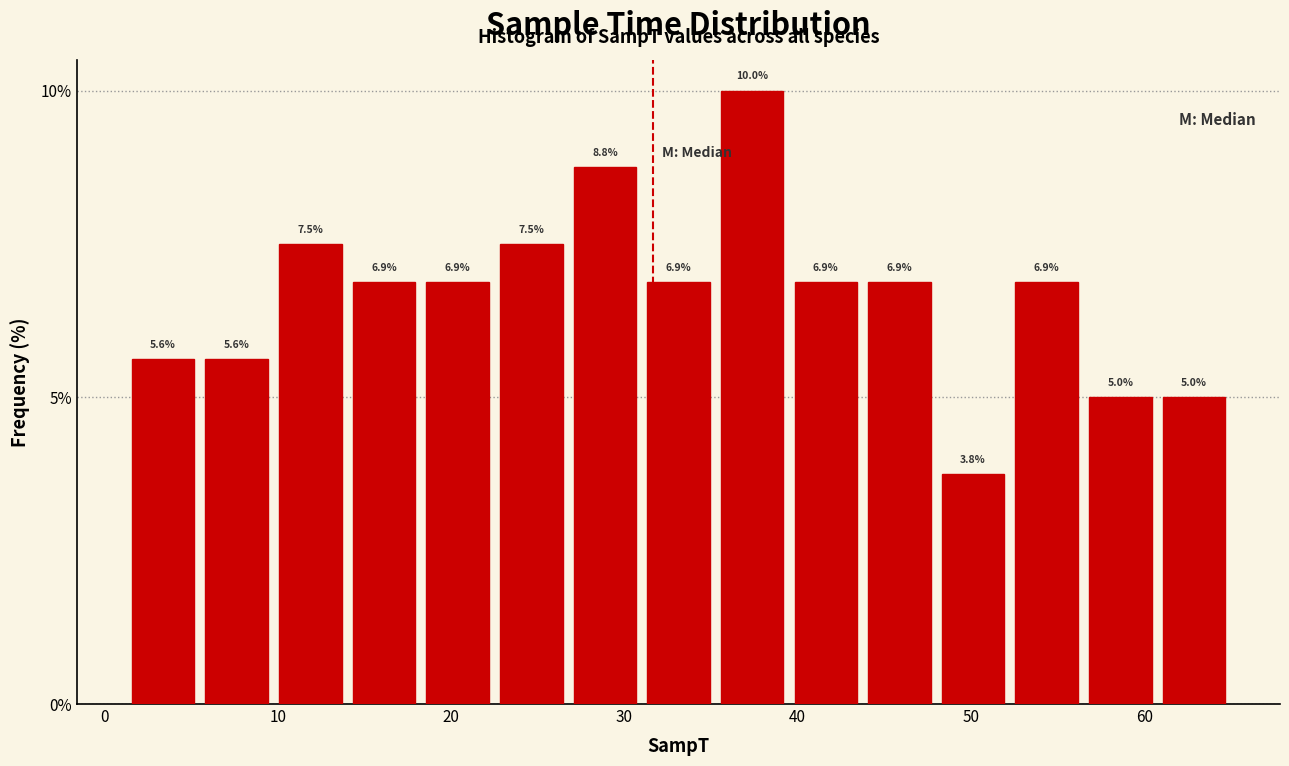

Reading left to right, transcribe this chart: for each bar, give the range it covers on the x-axis and its height. The bar edges are not printed on the chart, so give them approximately, as read against the axis.

1 to 6: 5.6
6 to 10: 5.6
10 to 14: 7.5
14 to 18: 6.9
18 to 23: 6.9
23 to 27: 7.5
27 to 31: 8.8
31 to 35: 6.9
35 to 40: 10.0
40 to 44: 6.9
44 to 48: 6.9
48 to 52: 3.8
52 to 57: 6.9
57 to 61: 5.0
61 to 65: 5.0